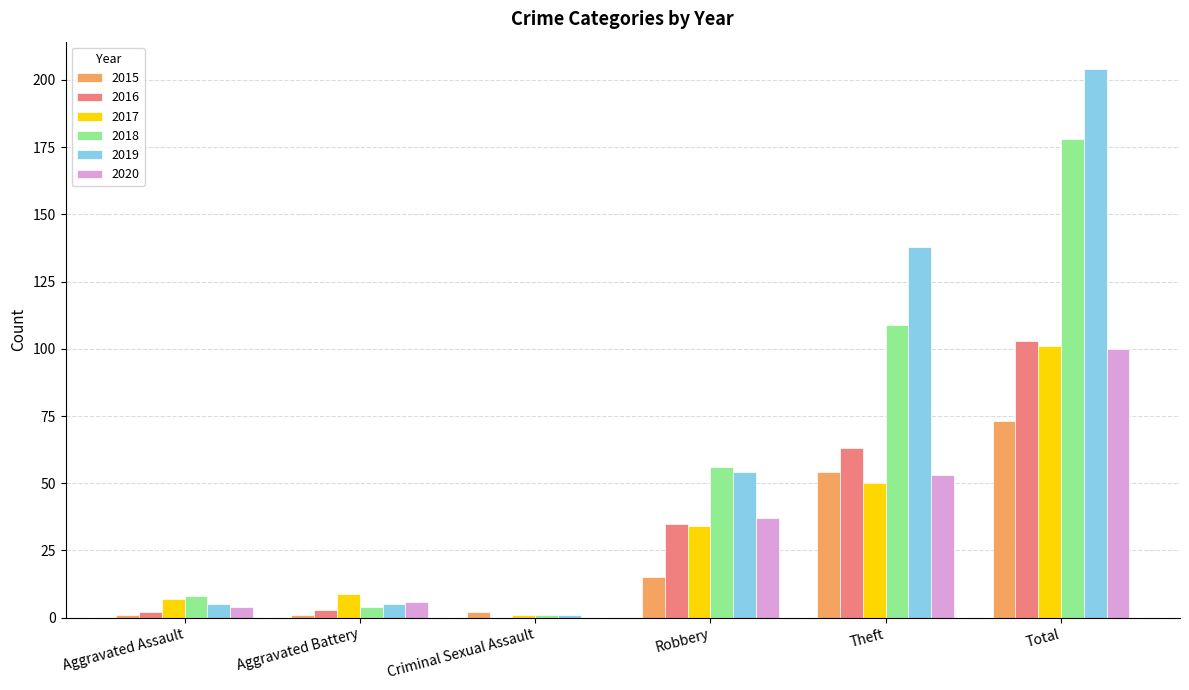

Between Robbery and Total, which series saw the biggest shift?

2019